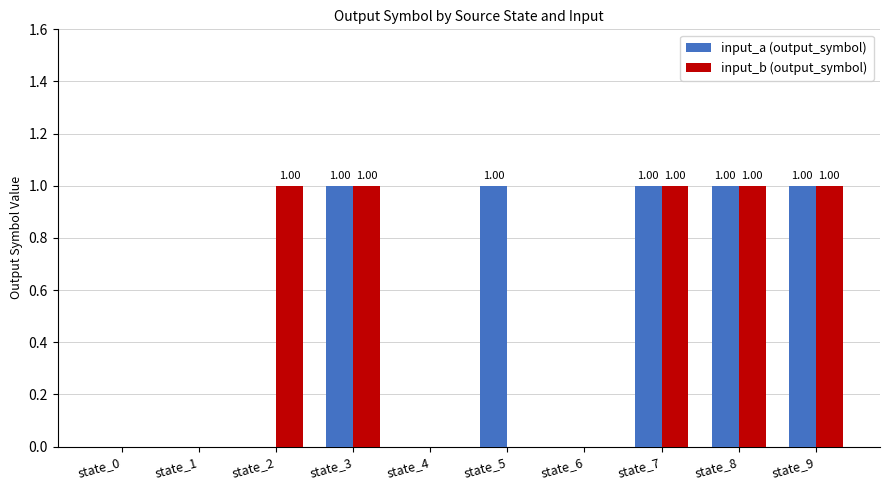

How many groups of bars are there?

10